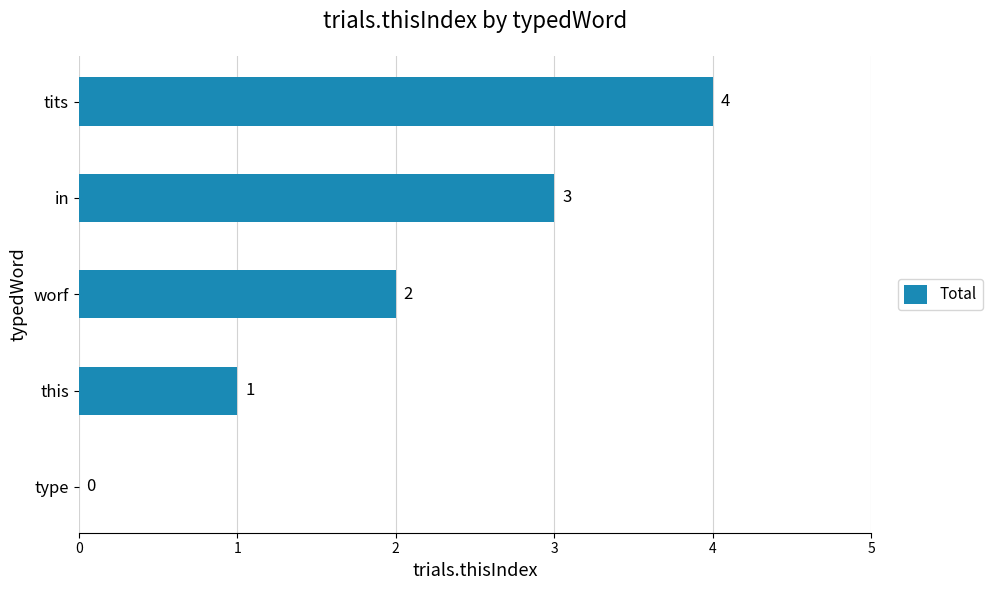

What is the ratio of the value at tits to the value at this?

4.0